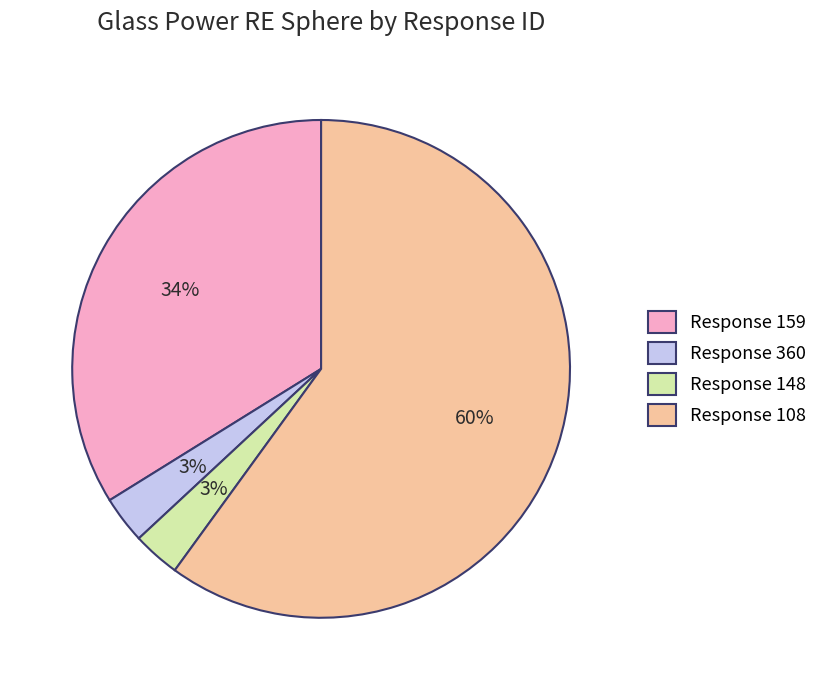

Which has a higher value, Response 159 or Response 148?

Response 159